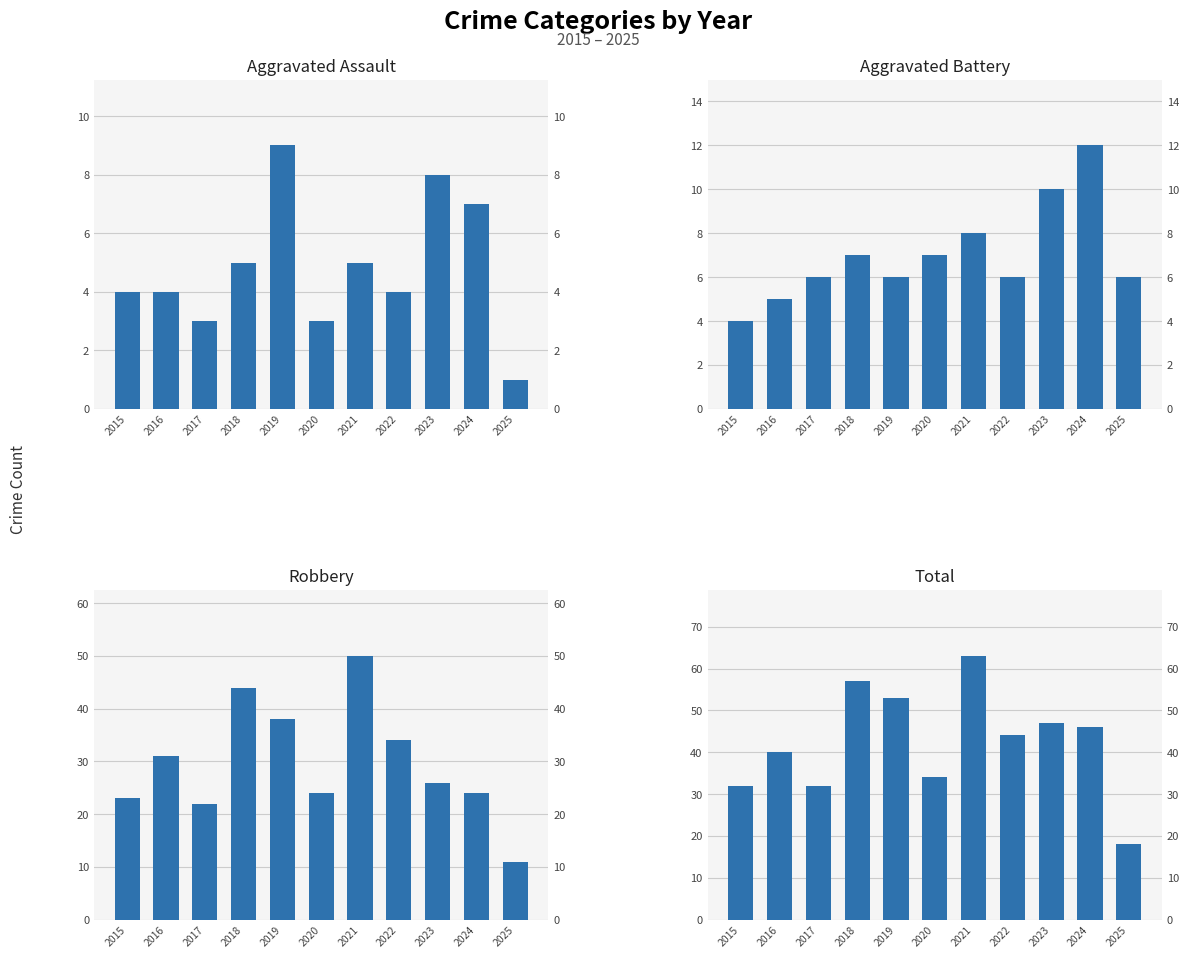

What is the difference between the Robbery values at 2019 and 2020?

14